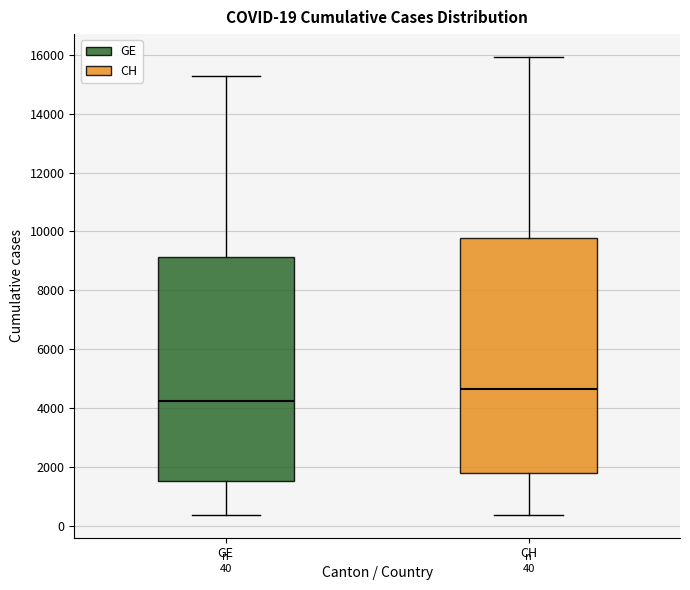

Which box has the highest median line?

CH